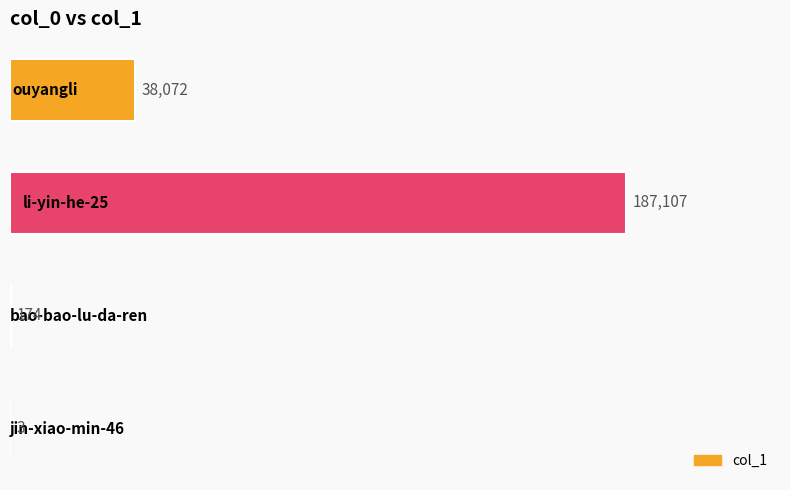

How many data points does each series have?

4